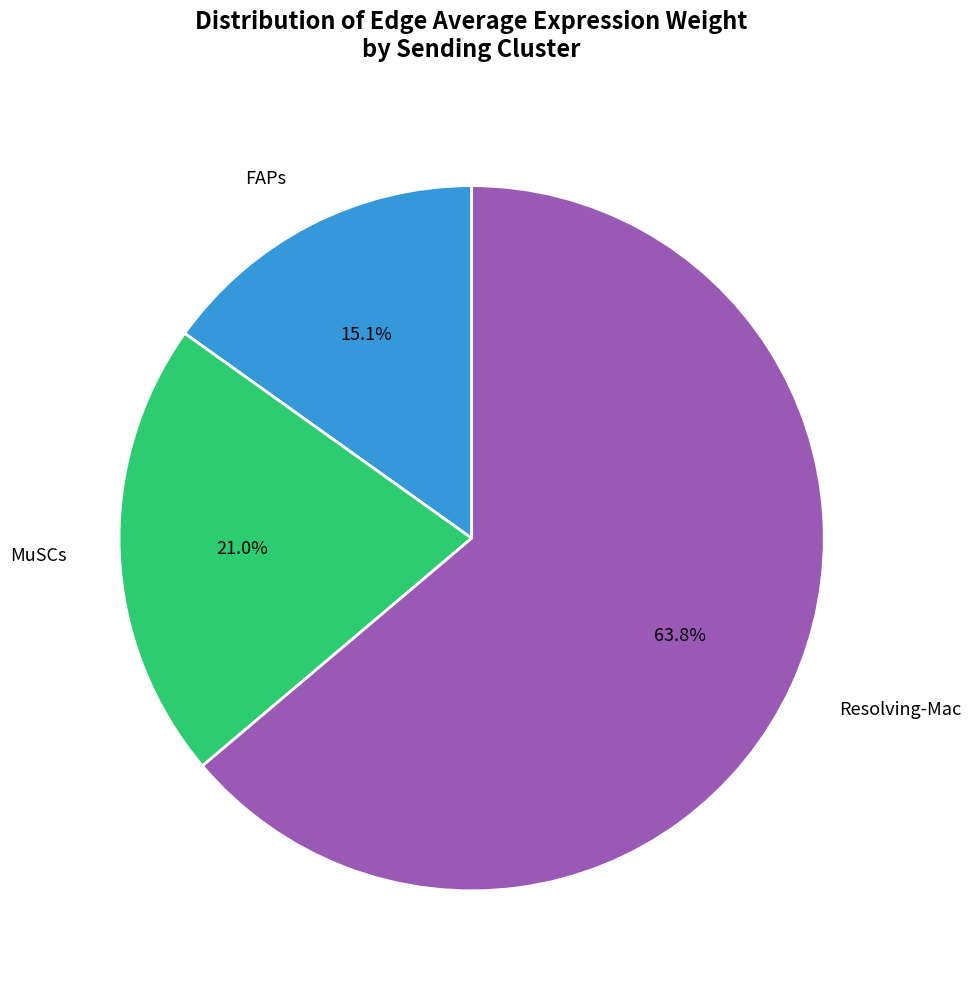

Is there a majority slice in this chart?

Yes